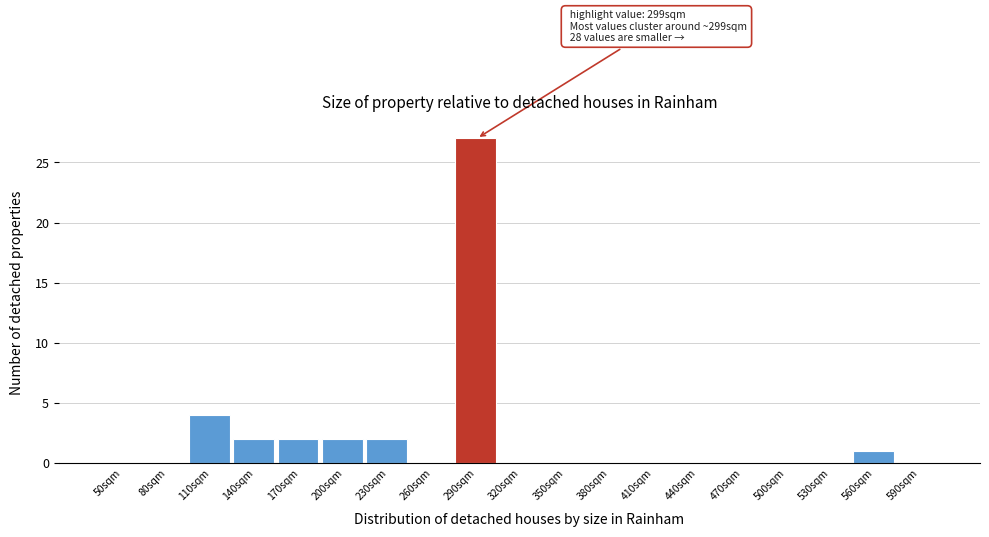

Reading left to right, what are all the values shown in this chart?

50sqm=0	80sqm=0	110sqm=4	140sqm=2	170sqm=2	200sqm=2	230sqm=2	260sqm=0	290sqm=27	320sqm=0	350sqm=0	380sqm=0	410sqm=0	440sqm=0	470sqm=0	500sqm=0	530sqm=0	560sqm=1	590sqm=0